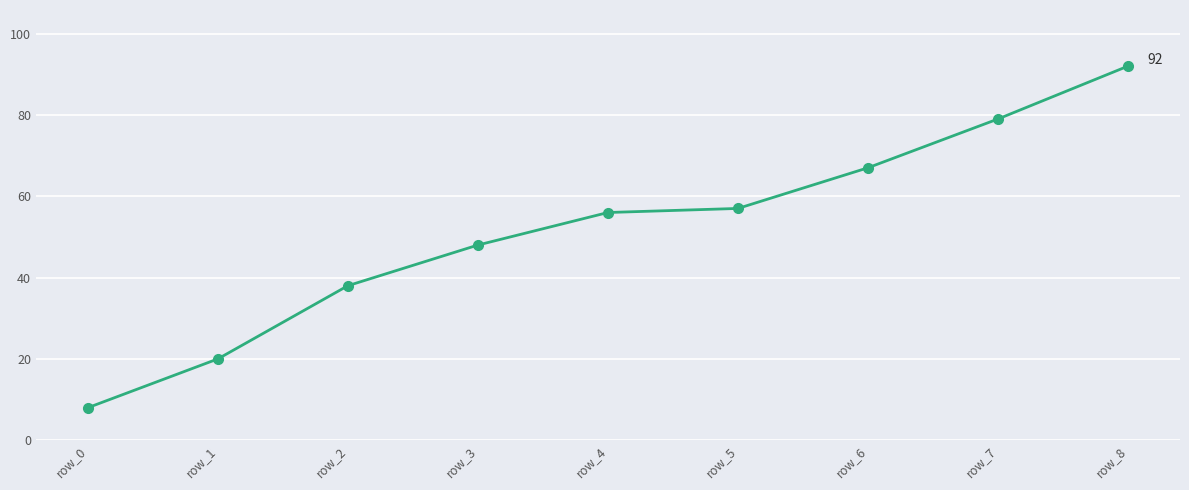

What is the difference between the values at row_4 and row_0?

48